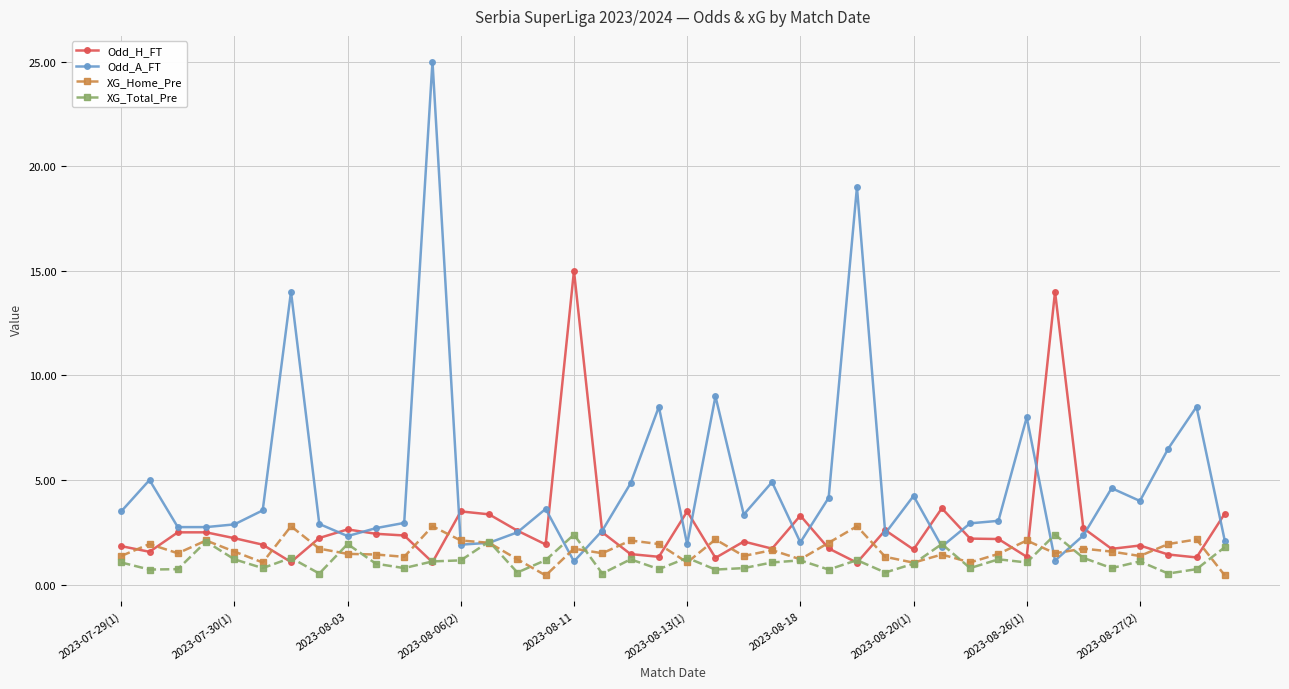

What is the difference between the maximum and minimum values in the XG_Home_Pre series?

2.4